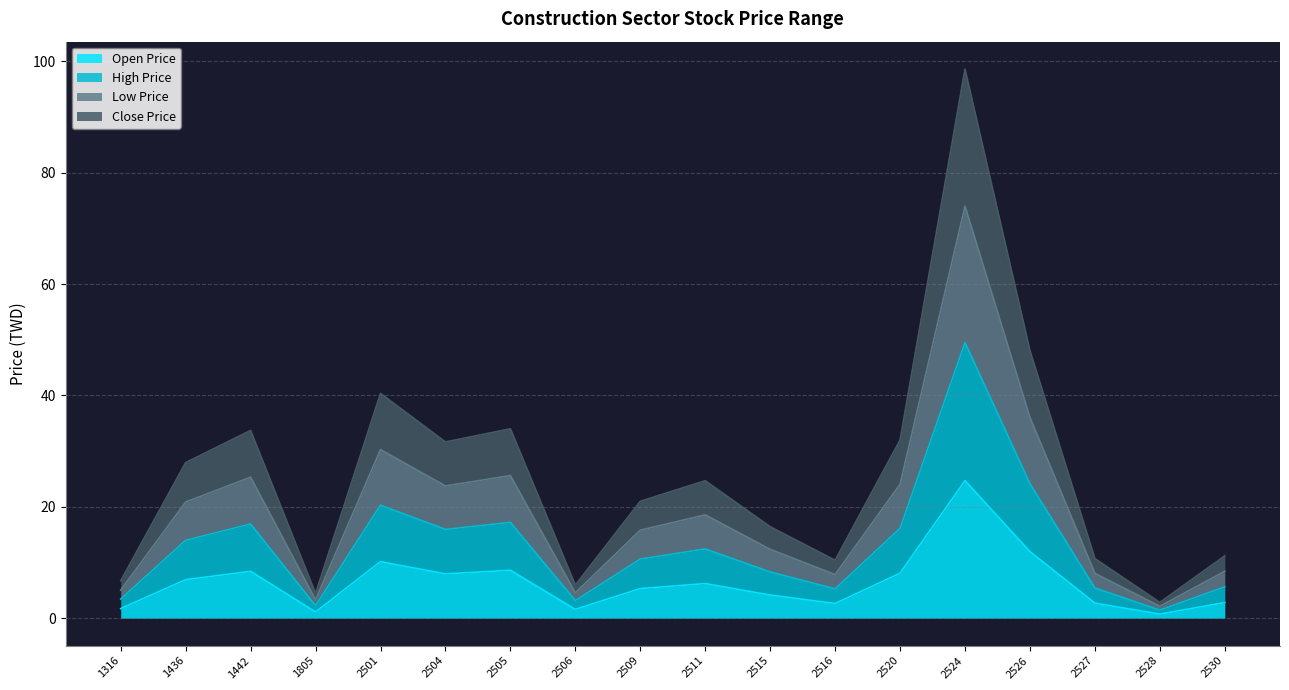

How many data points in Open Price are above 6?

9